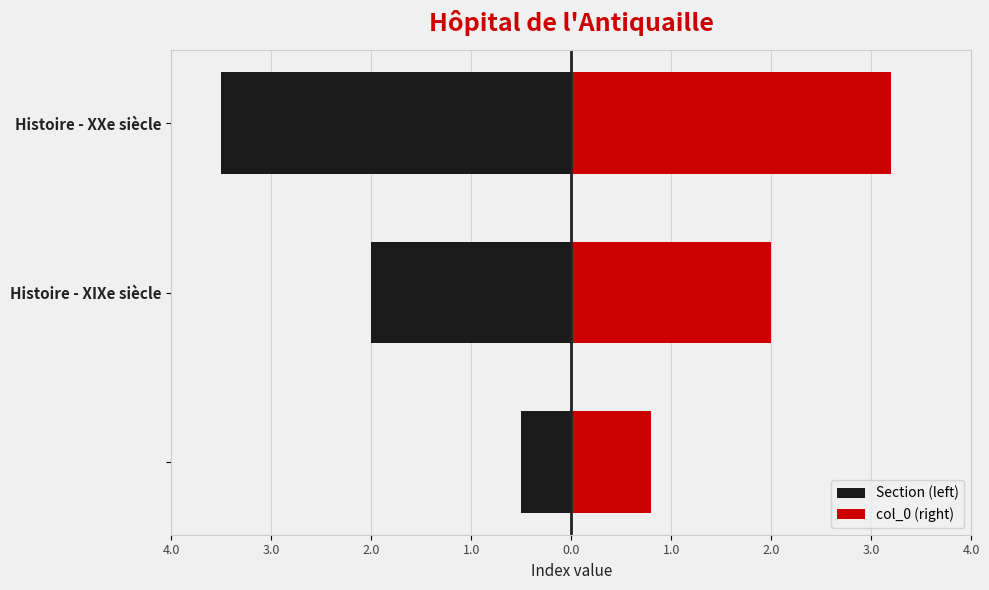

What position from the right is Histoire - XXe siècle?

1